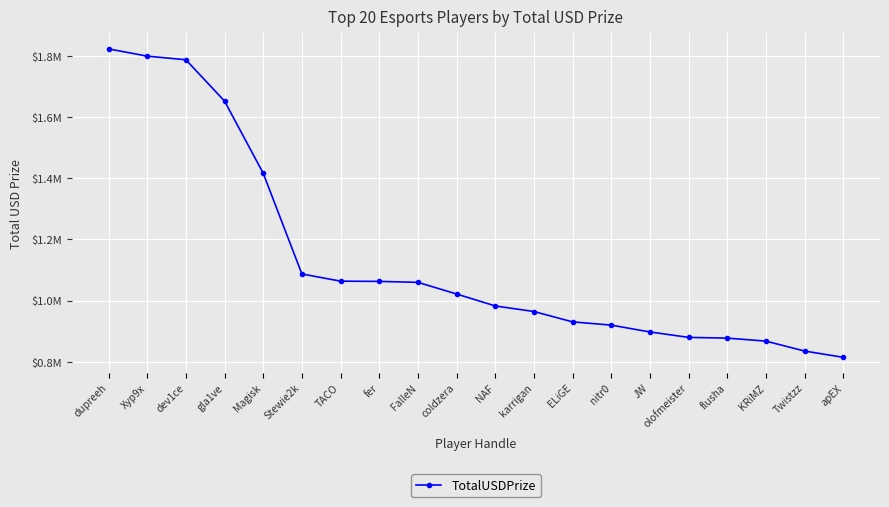

Is this an area chart (filled region under the line)?

No